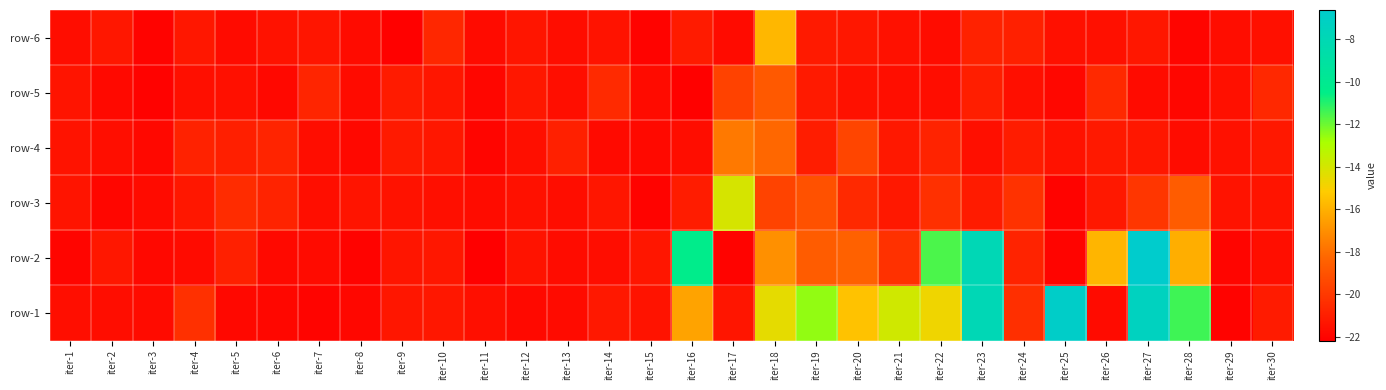

What is the smallest value displayed?

-22.2